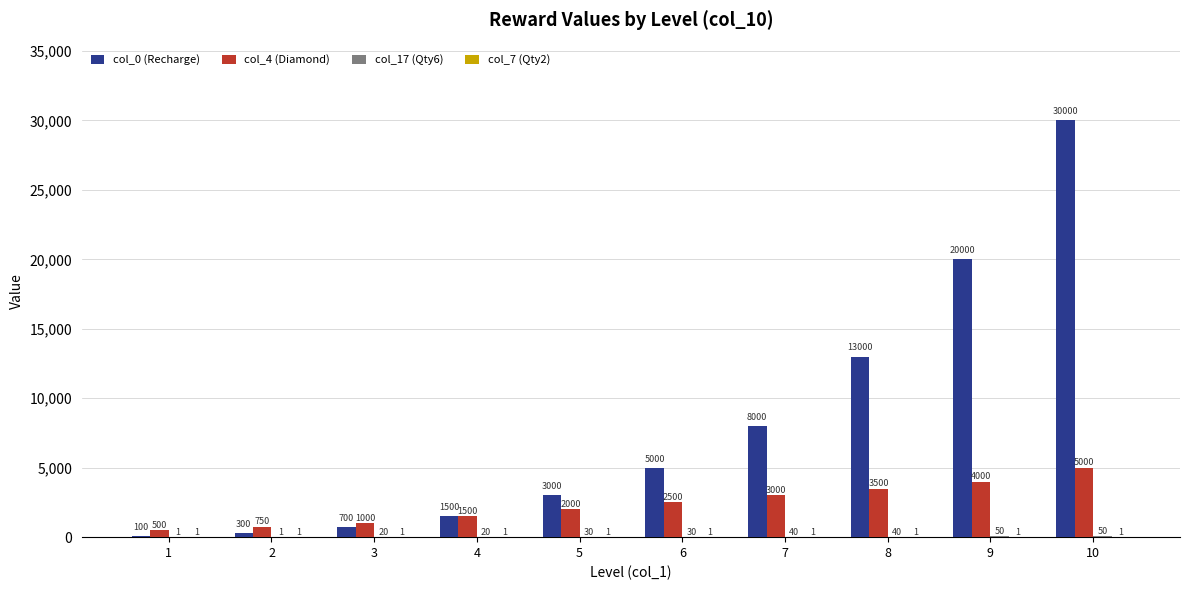

What is the sum of the col_4 (Diamond) values at 8 and 9?

7500